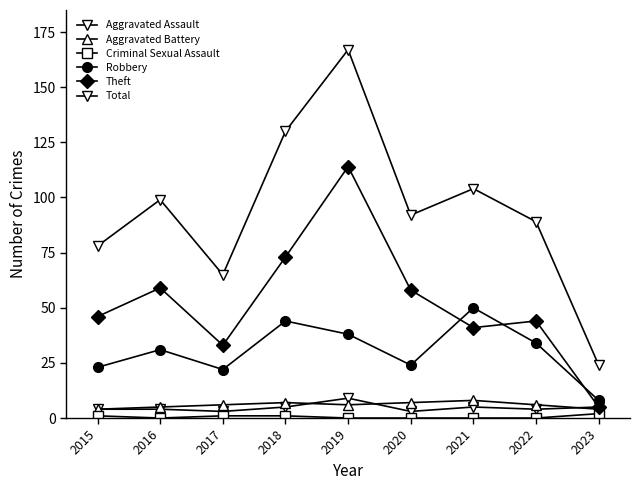

Is this an area chart (filled region under the line)?

No